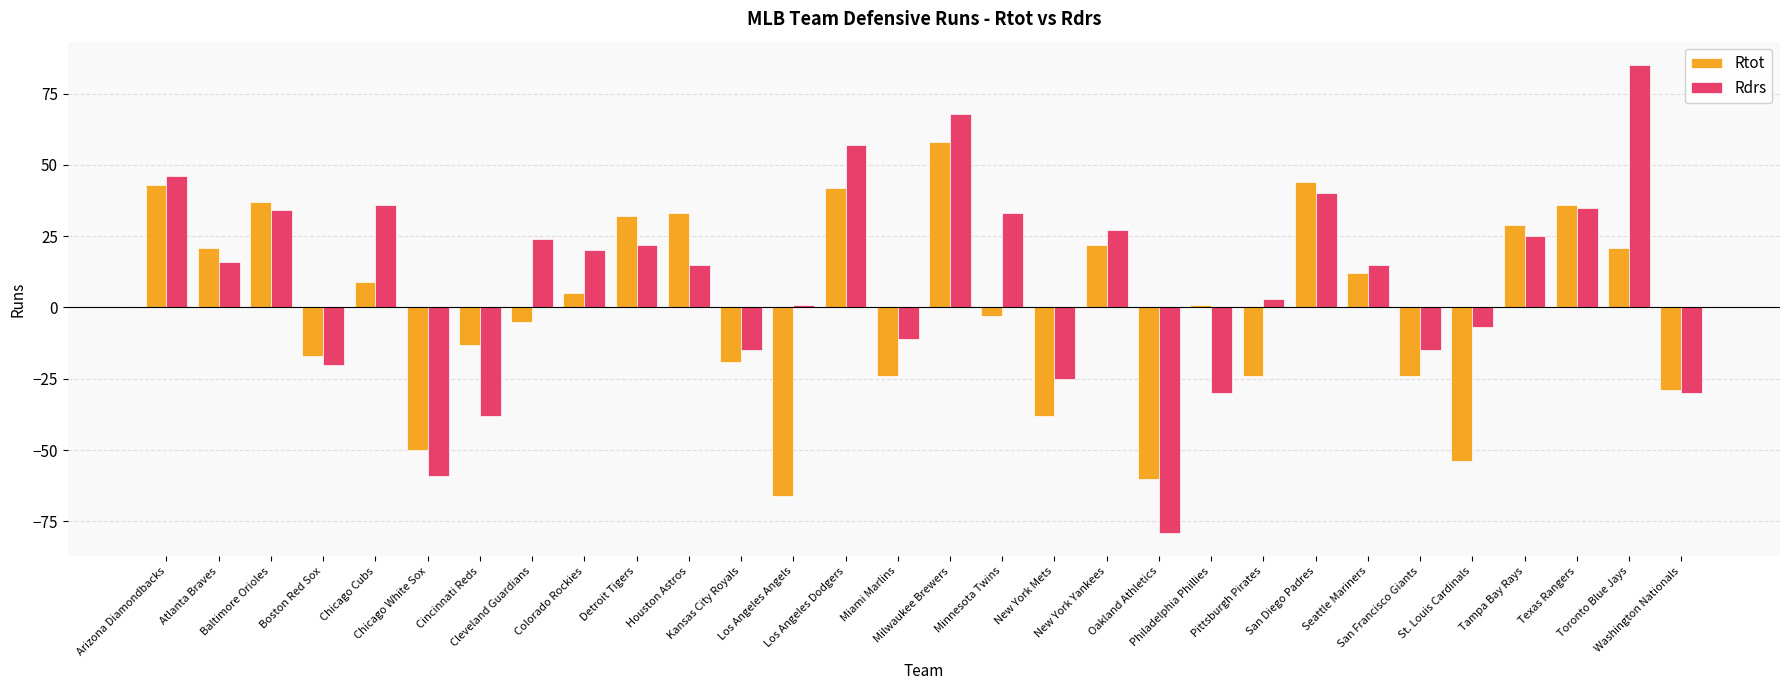

The Rdrs series shows -44 at Washington Nationals. True or false?

False